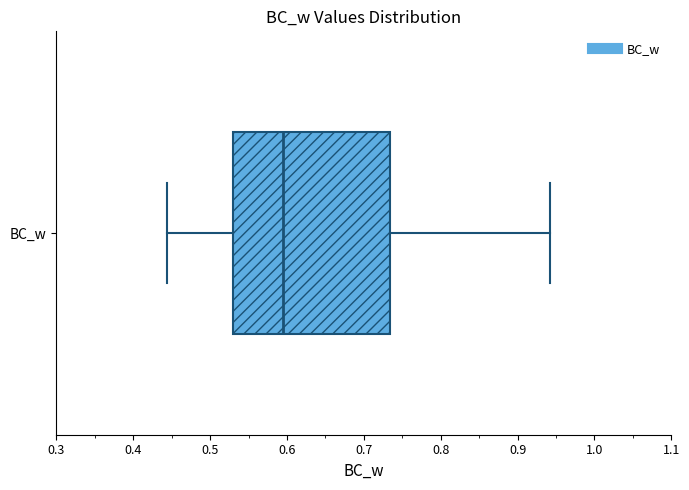

Where is the left edge of the box for BC_w on the x-axis? The values are not printed on the chart, so give them approximately, as read against the axis.

0.53